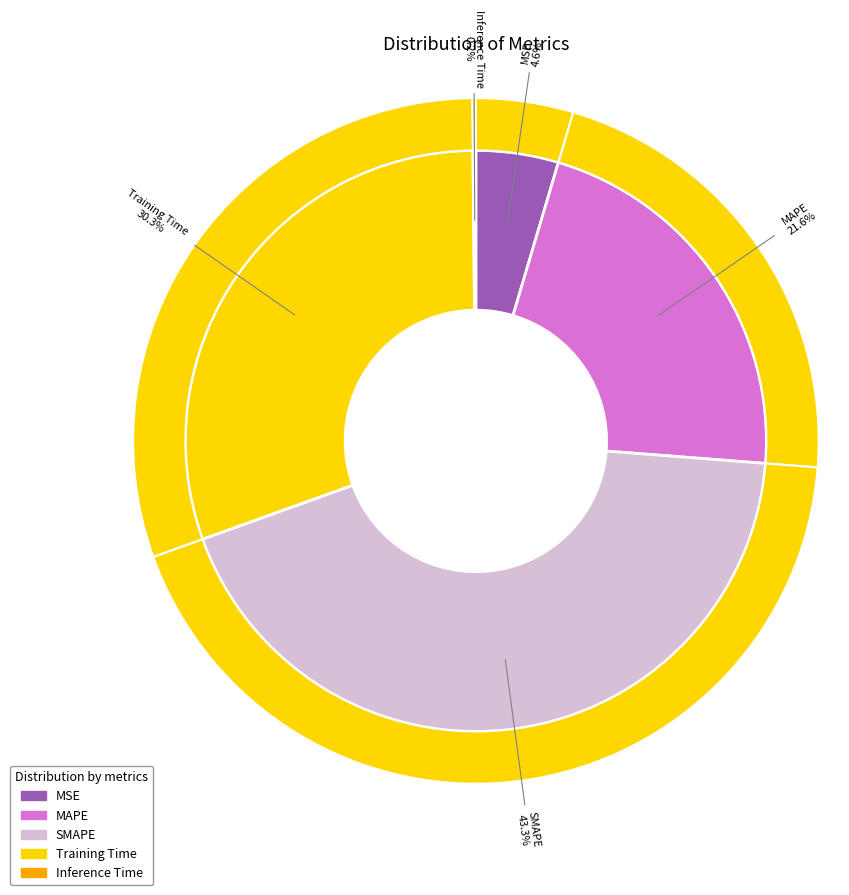

The Inference Time slice represents 13% of the pie. True or false?

False